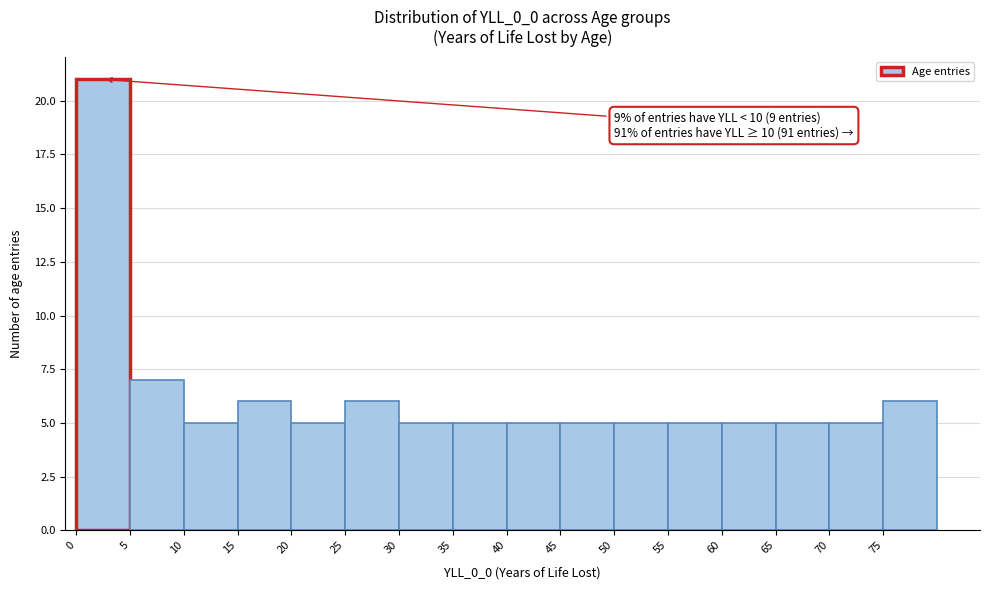

Over which range of the x-axis is the bar tallest?

0 to 5